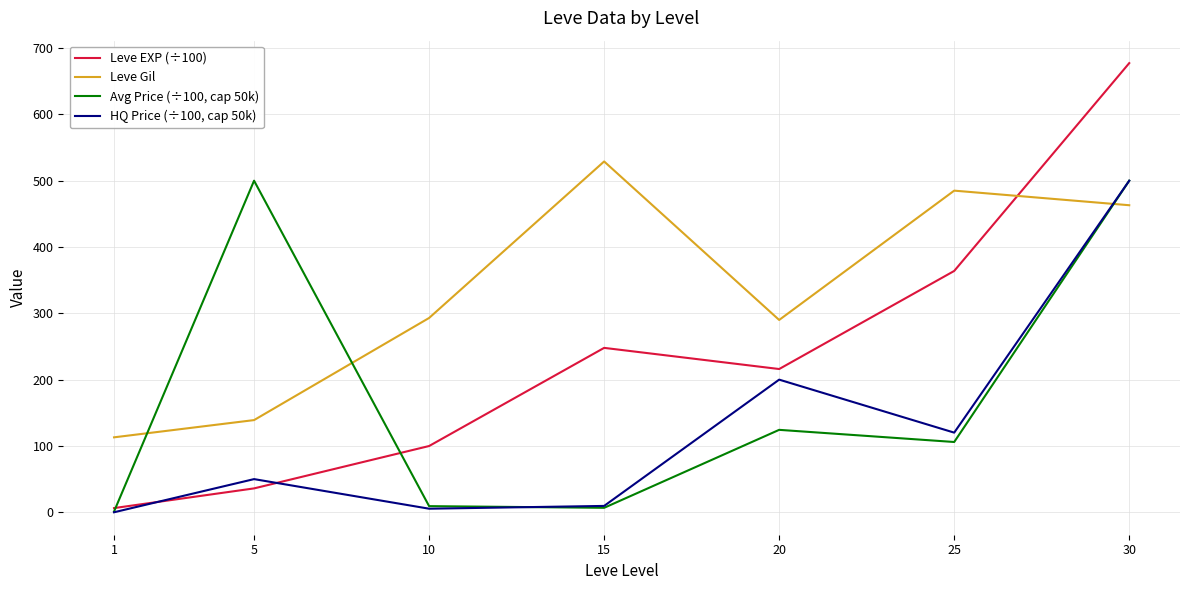

What is the difference between the Leve EXP (÷100) values at 20 and 30?

461.3